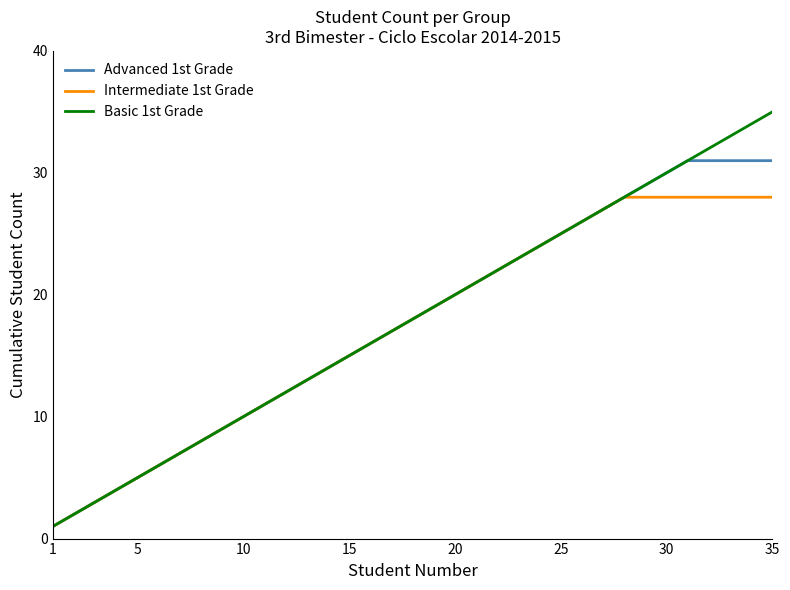

Which series has the widest spread of values?

Basic 1st Grade